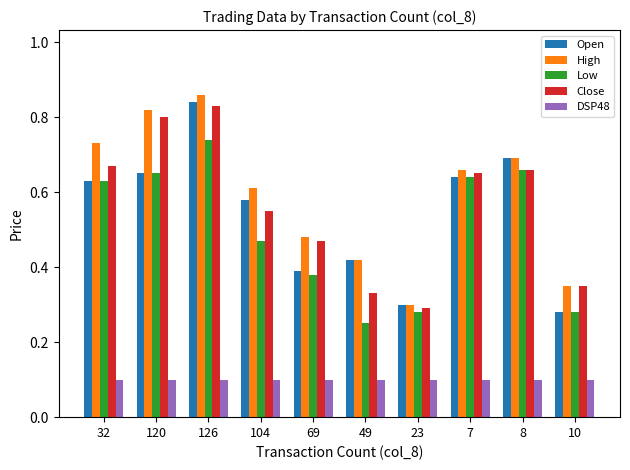

Which category has the highest value in the High series?

126